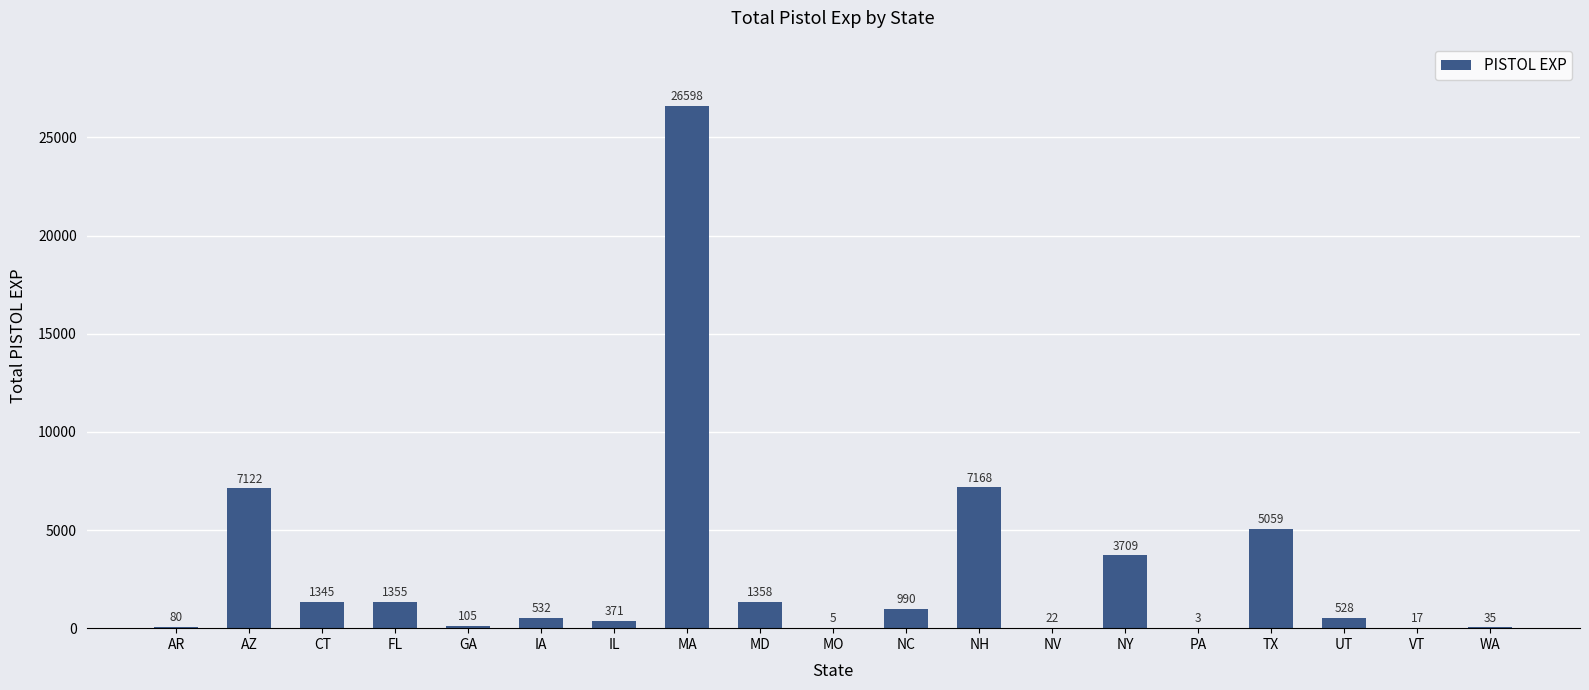

What is the maximum value shown in the chart?

26598